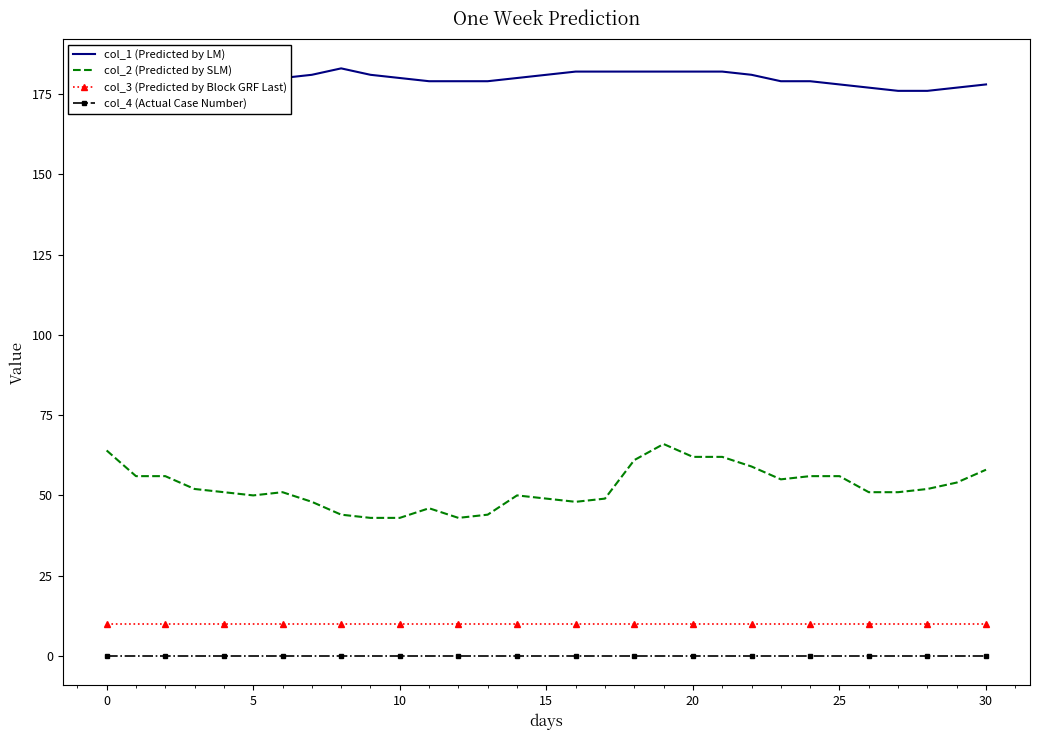

True or false: col_4 (Actual Case Number) and col_3 (Predicted by Block GRF Last) cross at least once.

False